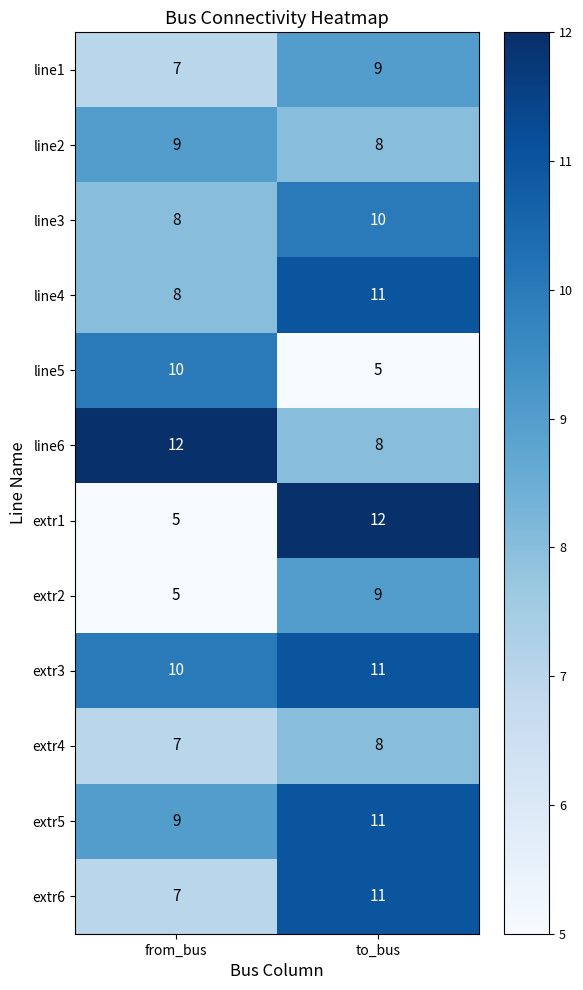

Read the extr3 value at to_bus.

11